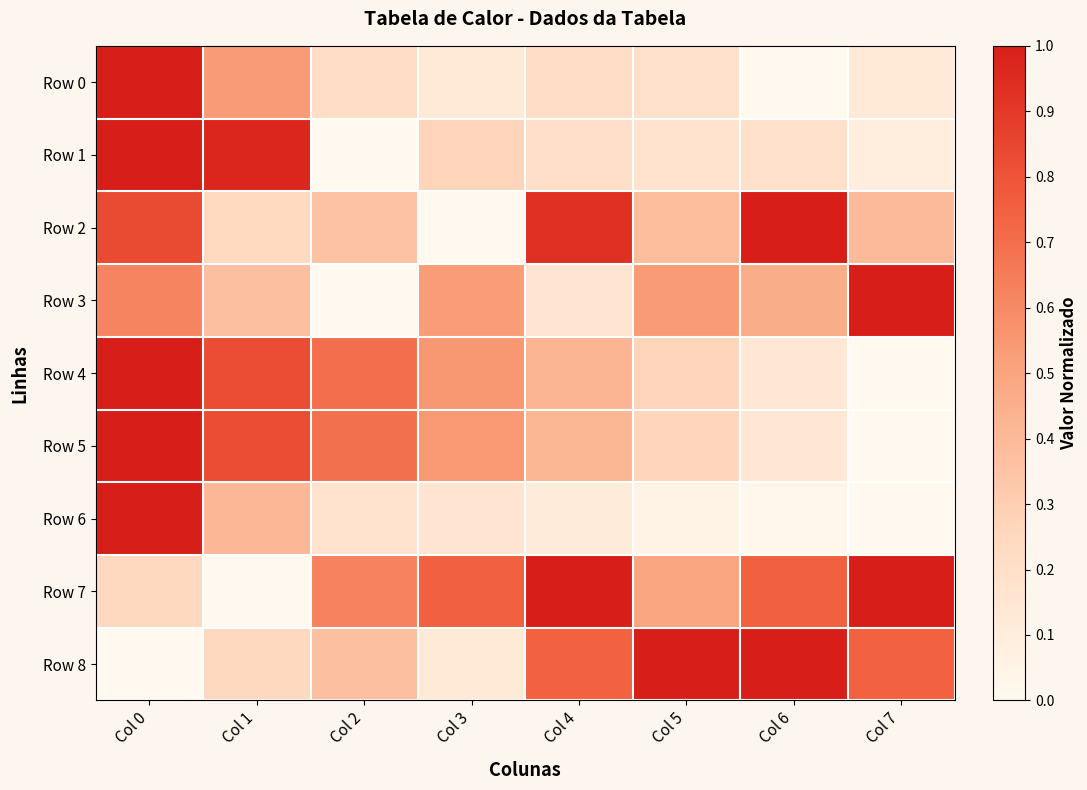

Between Col 4 and Col 7, which series saw the biggest shift?

Row 3